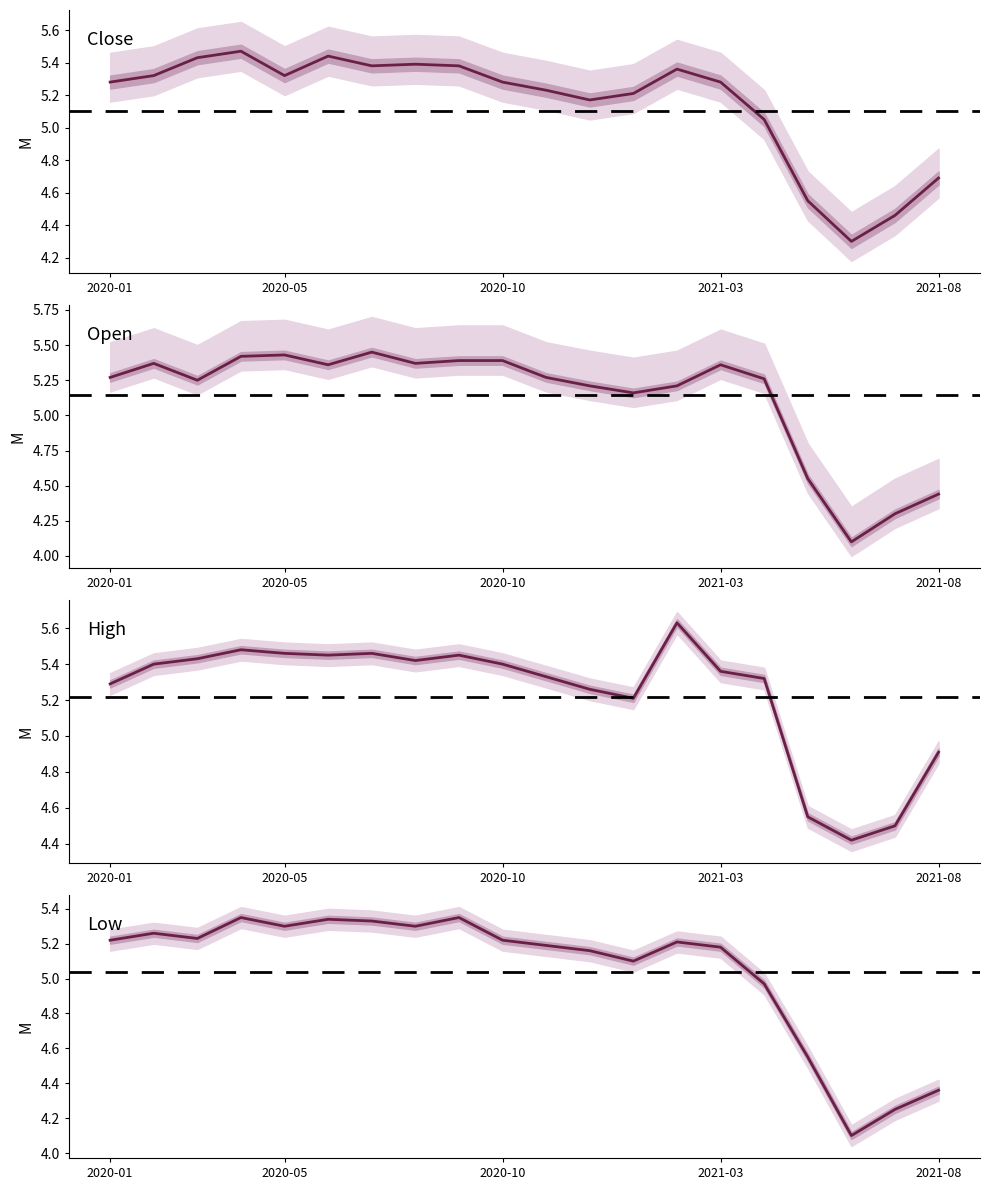

Reading left to right, transcribe all the data shown in this chart.

close: 5.3	5.3	5.4	5.5	5.3	5.4	5.4	5.4	5.4	5.3	5.2	5.2	5.2	5.4	5.3	5.0	4.5	4.3	4.5	4.7
open: 5.3	5.4	5.2	5.4	5.4	5.4	5.5	5.4	5.4	5.4	5.3	5.2	5.2	5.2	5.4	5.3	4.5	4.1	4.3	4.4
high: 5.3	5.4	5.4	5.5	5.5	5.5	5.5	5.4	5.5	5.4	5.3	5.3	5.2	5.6	5.4	5.3	4.5	4.4	4.5	4.9
low: 5.2	5.3	5.2	5.3	5.3	5.3	5.3	5.3	5.3	5.2	5.2	5.2	5.1	5.2	5.2	5.0	4.5	4.1	4.2	4.4